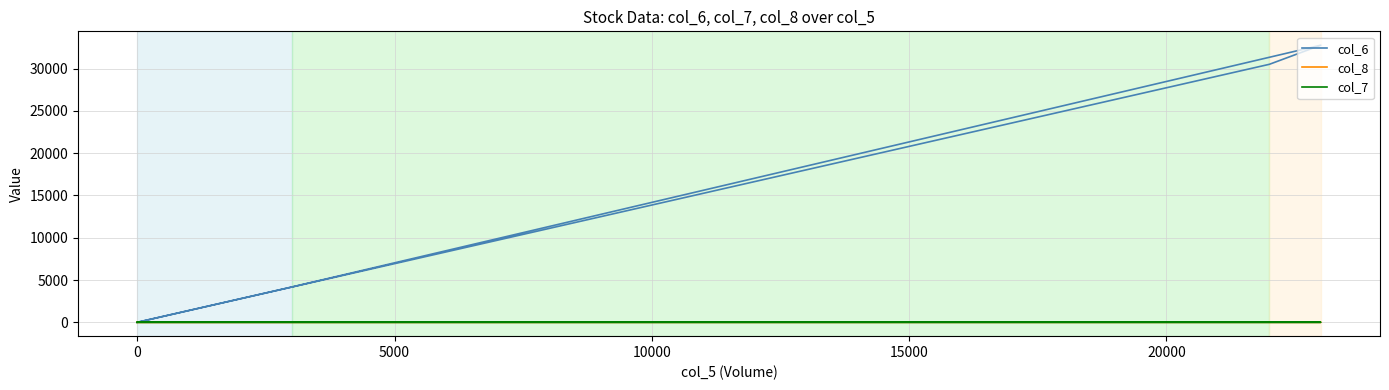

At how many categories does at least one series exceed 7472?

2